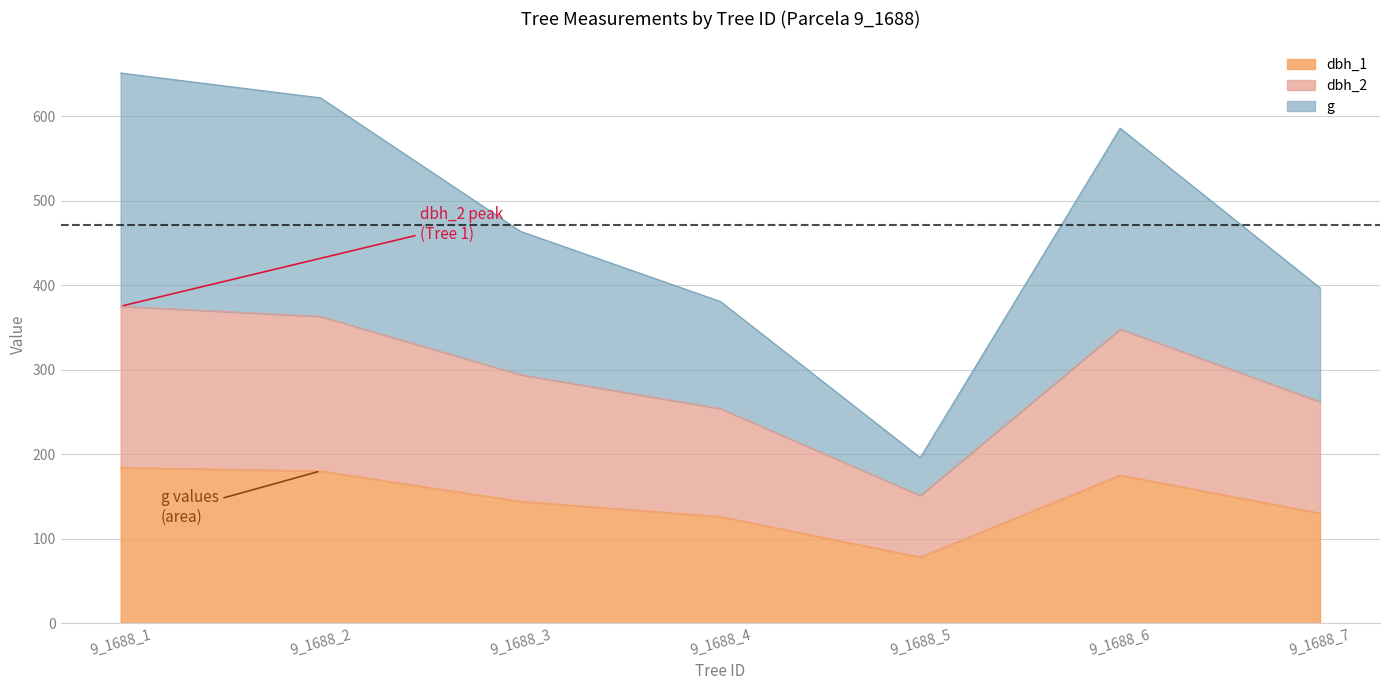

At which label does dbh reach its minimum?

9_1688_5